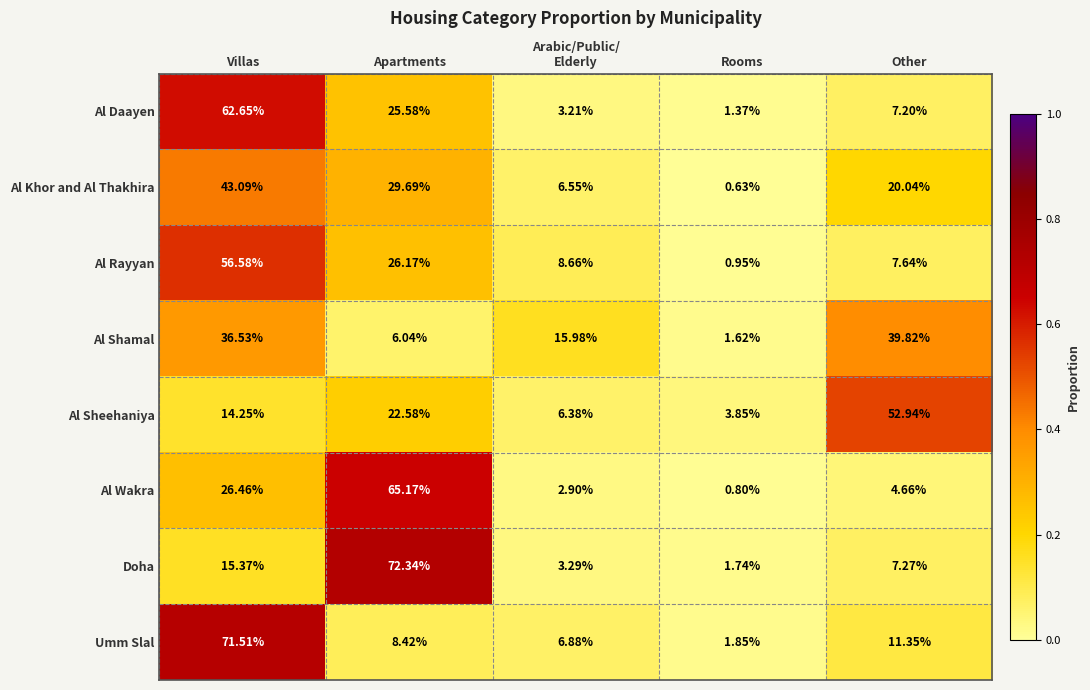

At which category is the sum across all series the highest?

Villas